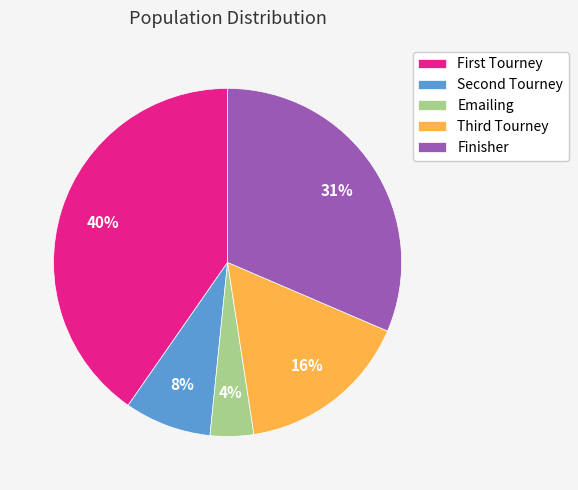

Which slice is the smallest?

Emailing